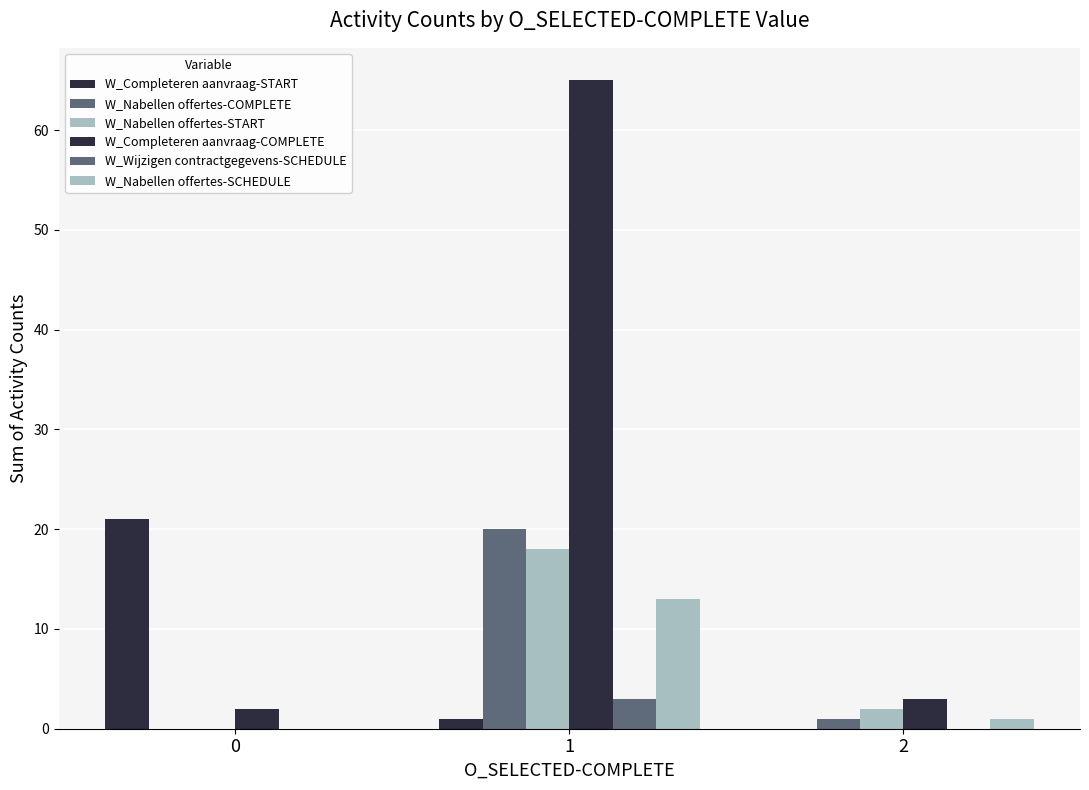

The value of W_Nabellen offertes-SCHEDULE at 2 is 1. True or false?

True